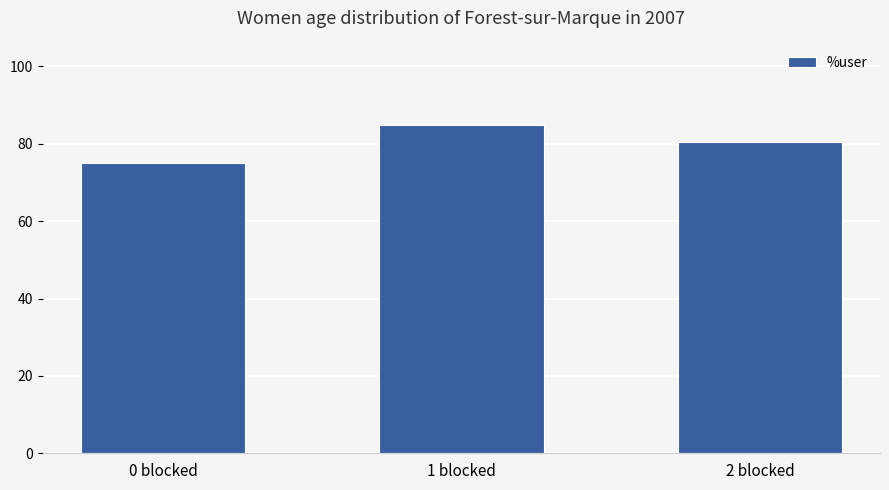

What is the change in value from 1 blocked to 2 blocked?

-4.2